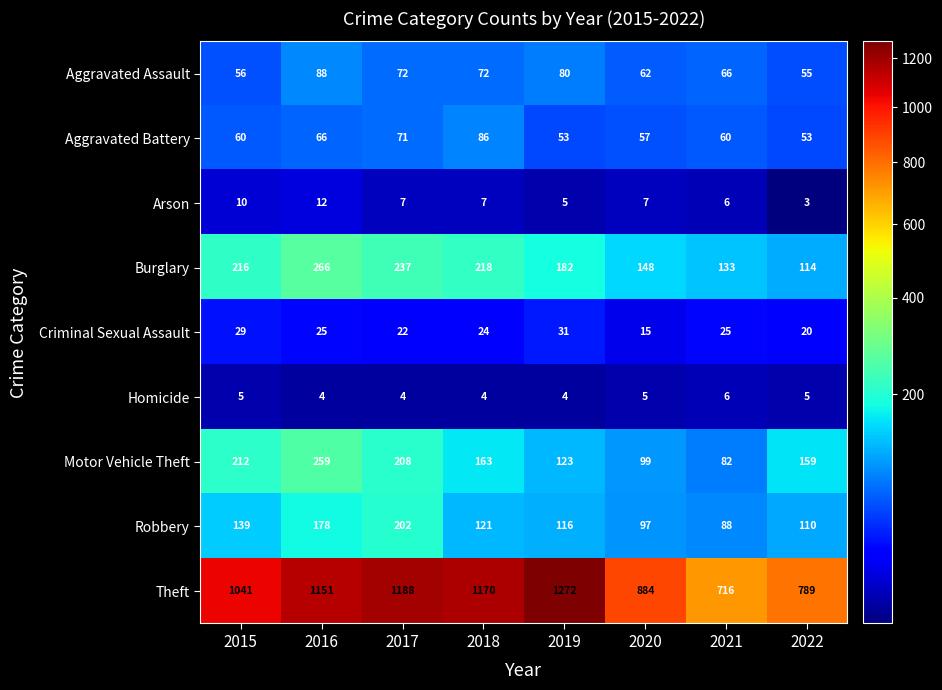

What is the approximate value of Motor Vehicle Theft at 2016?

259